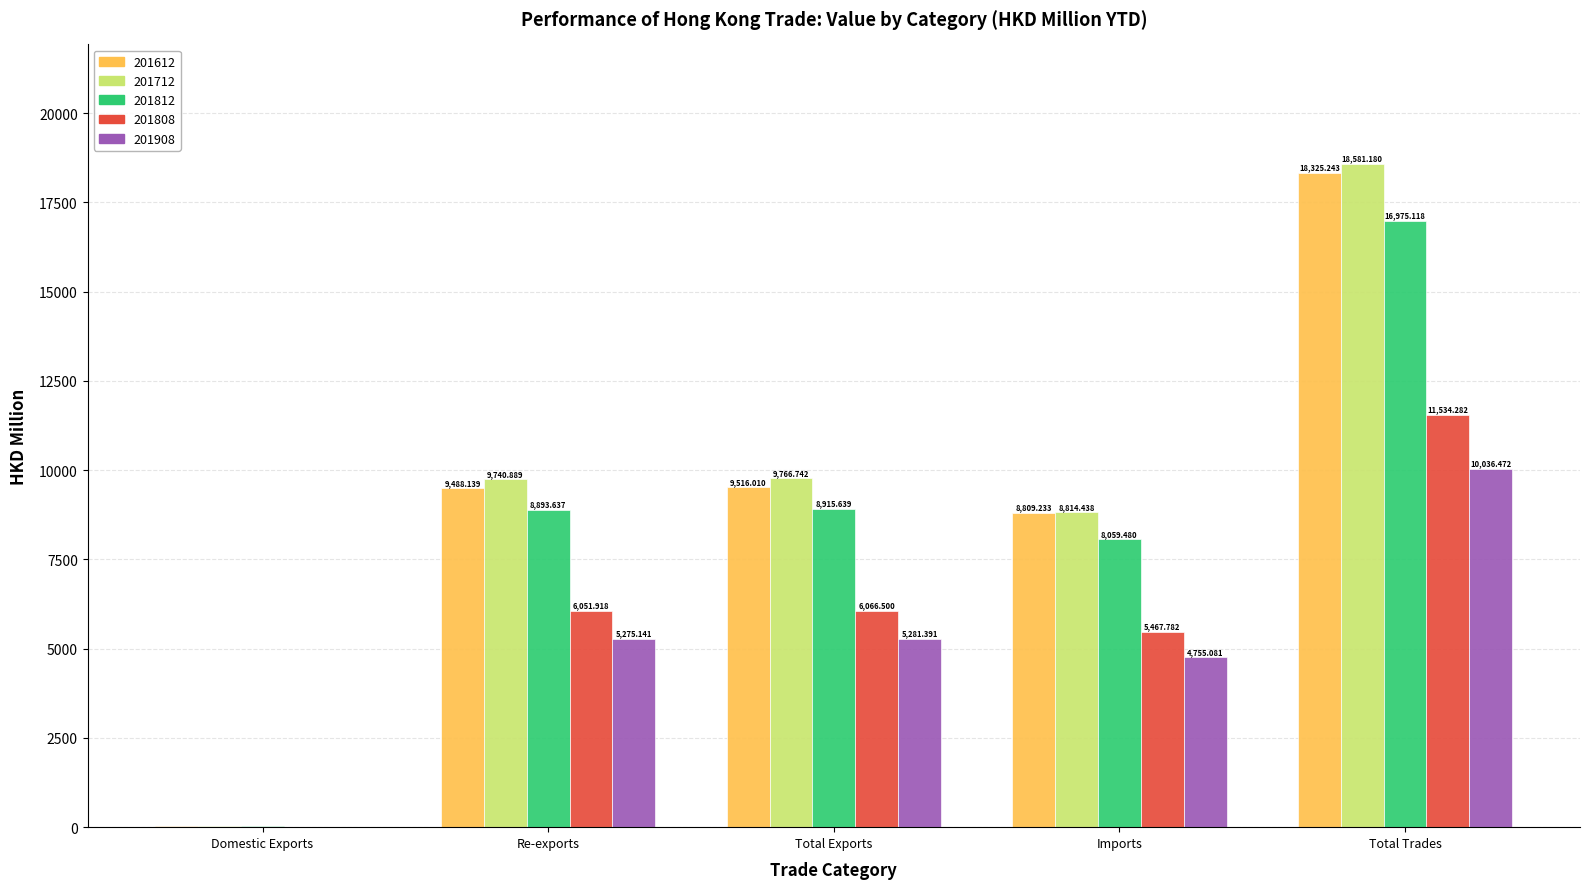

Which series changed the most between Domestic Exports and Imports?

201712